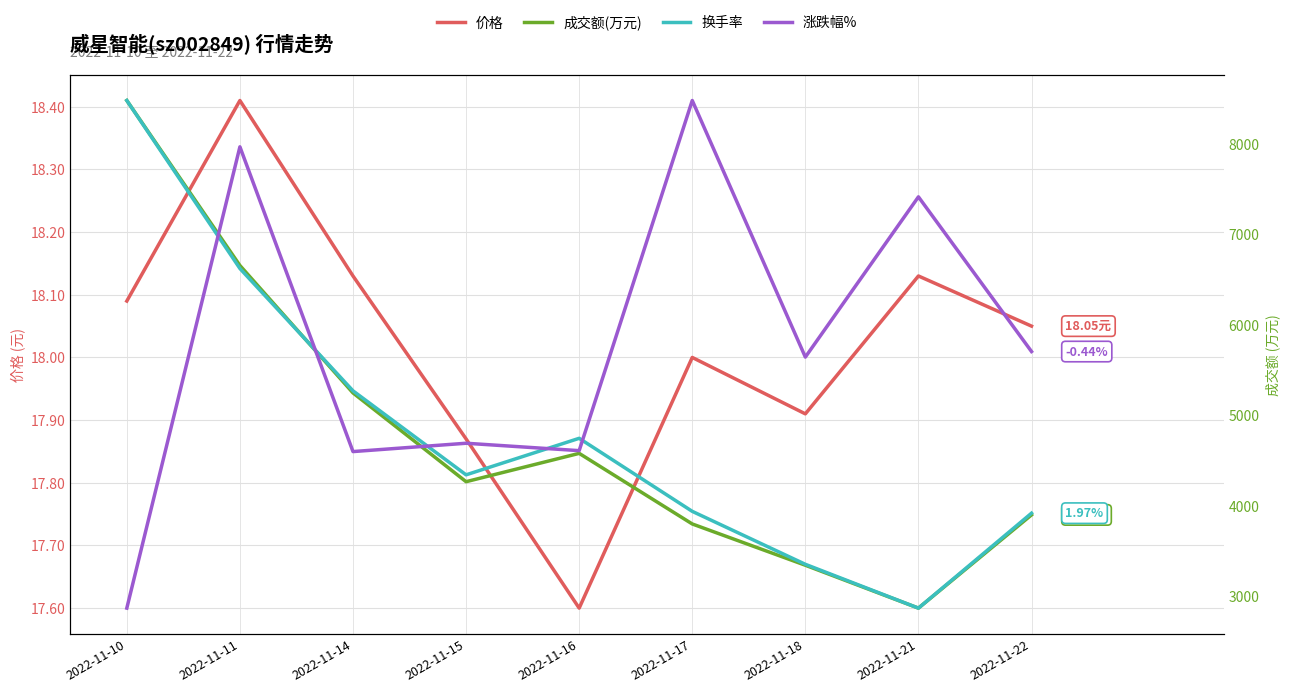

Count the number of data series in this chart.

4